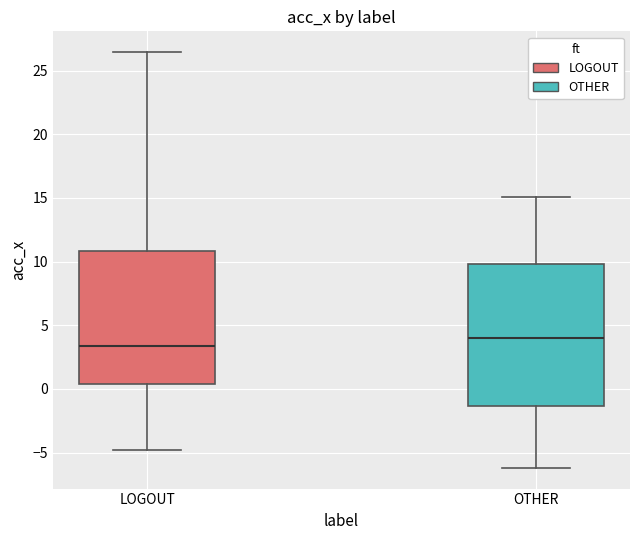

Reading left to right, transcribe this box plot: for each box, give where its median line is, the range the box spans, and where its two whiskers end, as read against the y-axis. The values are not printed on the chart, so give them approximately, as read against the axis.

LOGOUT: median 3.5, box 0.5 to 11.0, whiskers -5.0 to 26.5
OTHER: median 4.0, box -1.5 to 10.0, whiskers -6.0 to 15.0